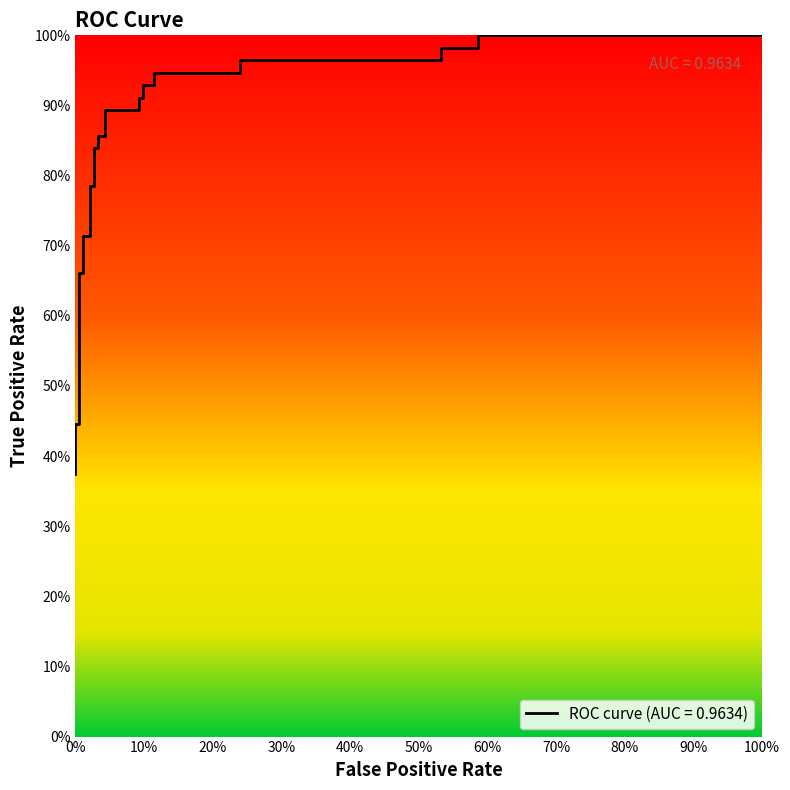

True or false: the data has more than 1 interior local peaks.

False